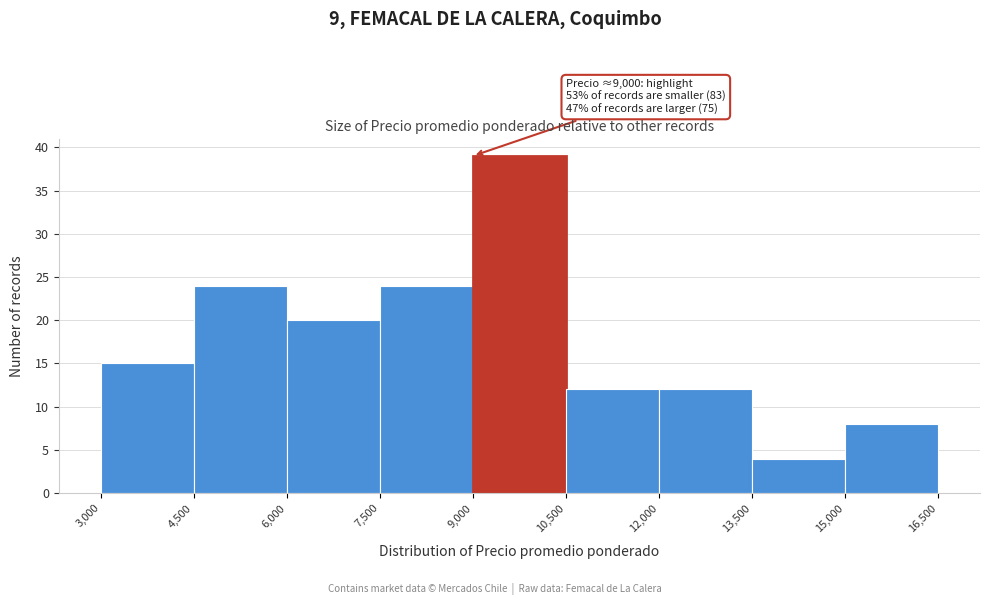

Over which range of the x-axis is the bar tallest?

9,000 to 10,500